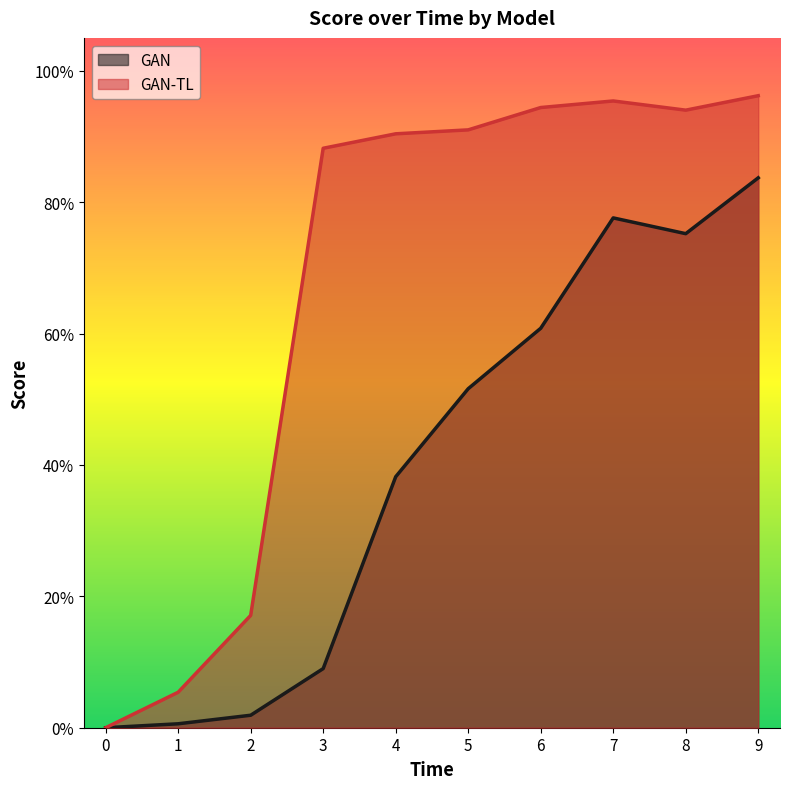

Does the chart have visible grid lines?

No